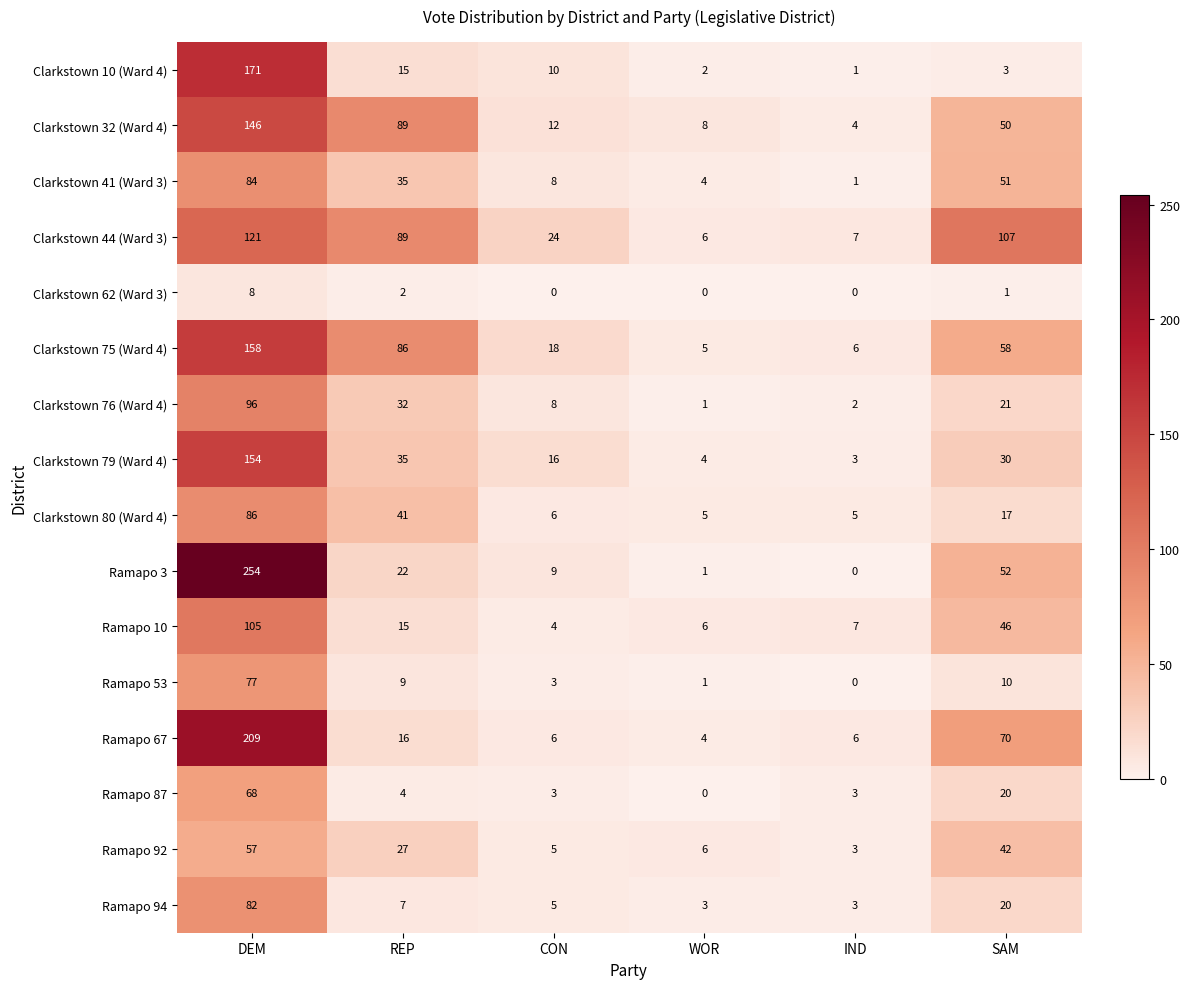

True or false: Clarkstown 62 (Ward 3) has a value of 1 at REP.

False